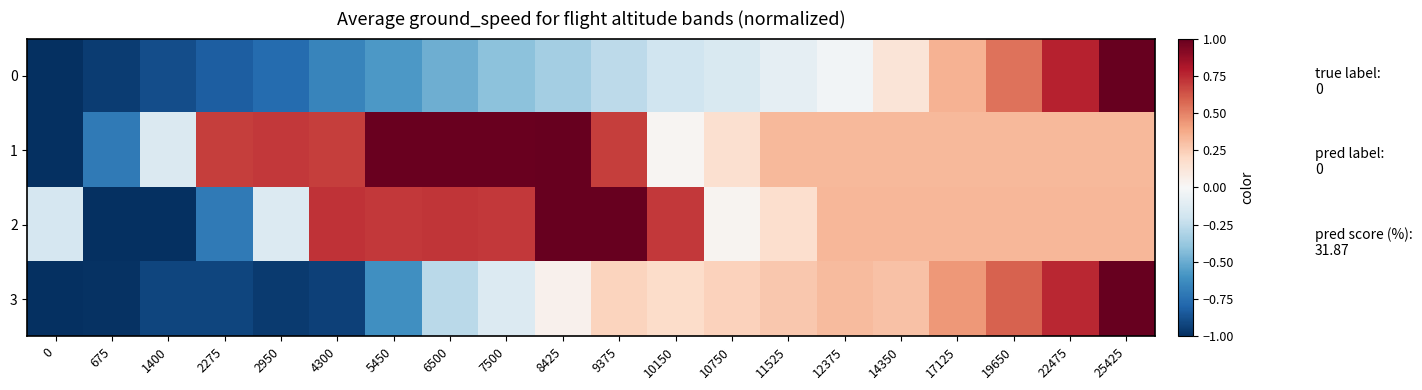

How many data points does each series have?

20